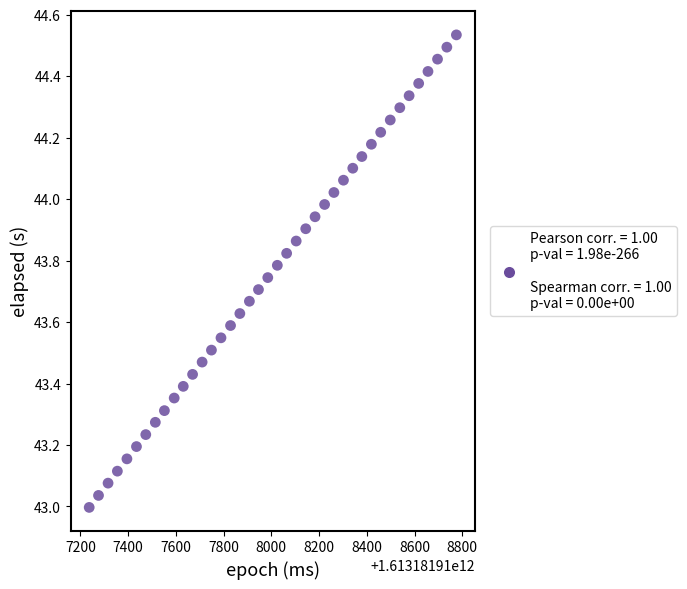

What is the range of X values (max minus min)?

1538.0